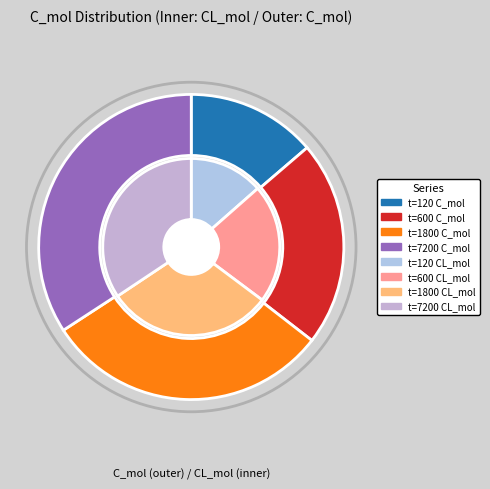

To the nearest percent, what portion does 3 represent?

34%